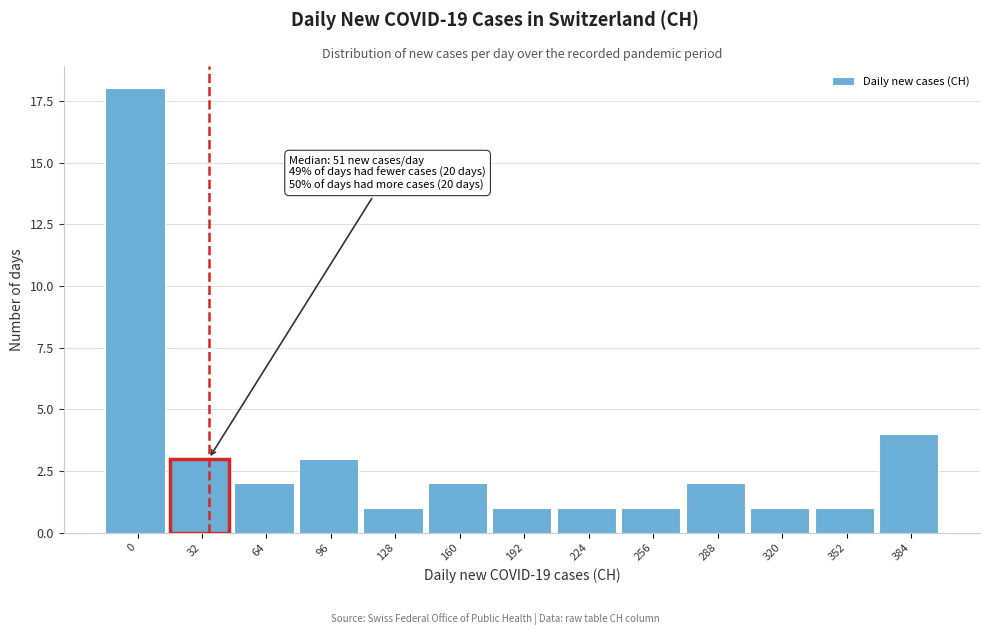

Reading left to right, list all the values displayed in this chart.

0=18	32=3	64=2	96=3	128=1	160=2	192=1	224=1	256=1	288=2	320=1	352=1	384=4